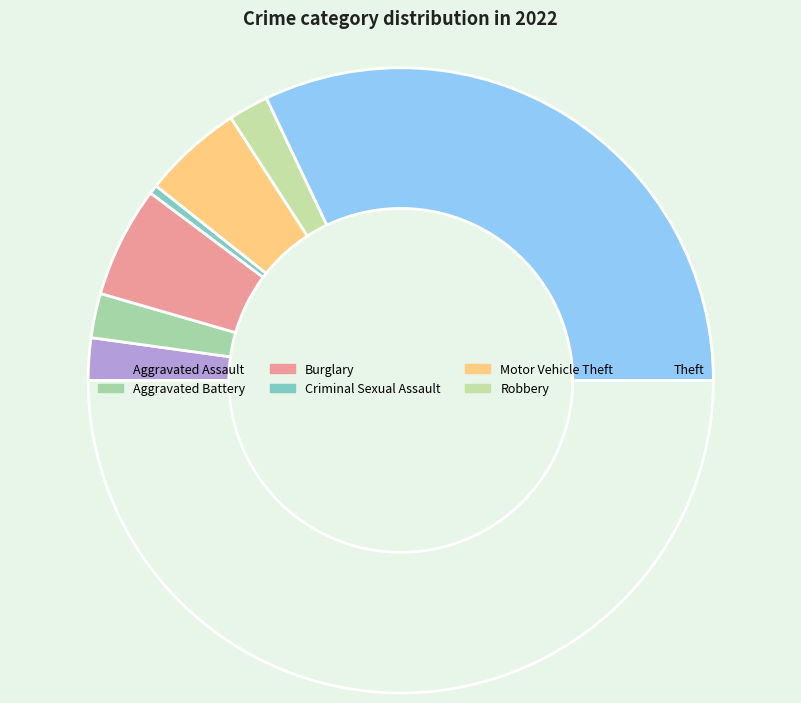

How many segments does this pie chart have?

8